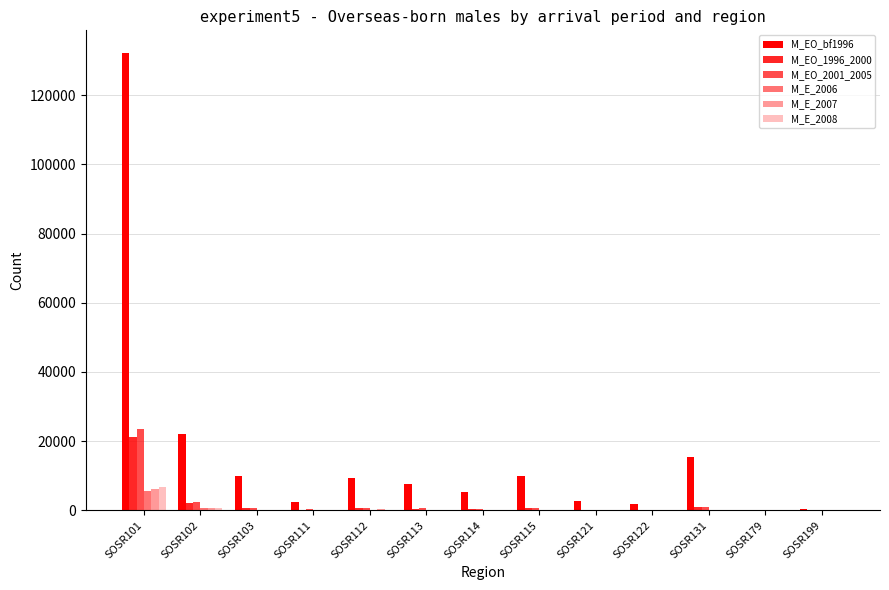

Reading left to right, what are all the values shown in this chart?

M_EO_bf1996: SOSR101=132165	SOSR102=22191	SOSR103=10049	SOSR111=2306	SOSR112=9353	SOSR113=7642	SOSR114=5253	SOSR115=10022	SOSR121=2787	SOSR122=1818	SOSR131=15504	SOSR179=14	SOSR199=435
M_EO_1996_2000: SOSR101=21265	SOSR102=1981	SOSR103=531	SOSR111=180	SOSR112=715	SOSR113=511	SOSR114=289	SOSR115=652	SOSR121=152	SOSR122=86	SOSR131=953	SOSR179=0	SOSR199=45
M_EO_2001_2005: SOSR101=23573	SOSR102=2276	SOSR103=568	SOSR111=244	SOSR112=783	SOSR113=599	SOSR114=383	SOSR115=758	SOSR121=183	SOSR122=103	SOSR131=984	SOSR179=0	SOSR199=58
M_E_2006: SOSR101=5605	SOSR102=557	SOSR103=158	SOSR111=61	SOSR112=222	SOSR113=147	SOSR114=124	SOSR115=157	SOSR121=38	SOSR122=35	SOSR131=204	SOSR179=0	SOSR199=11
M_E_2007: SOSR101=6183	SOSR102=571	SOSR103=156	SOSR111=68	SOSR112=246	SOSR113=128	SOSR114=97	SOSR115=170	SOSR121=40	SOSR122=19	SOSR131=172	SOSR179=0	SOSR199=13
M_E_2008: SOSR101=6813	SOSR102=598	SOSR103=172	SOSR111=64	SOSR112=237	SOSR113=184	SOSR114=129	SOSR115=187	SOSR121=34	SOSR122=30	SOSR131=238	SOSR179=0	SOSR199=22